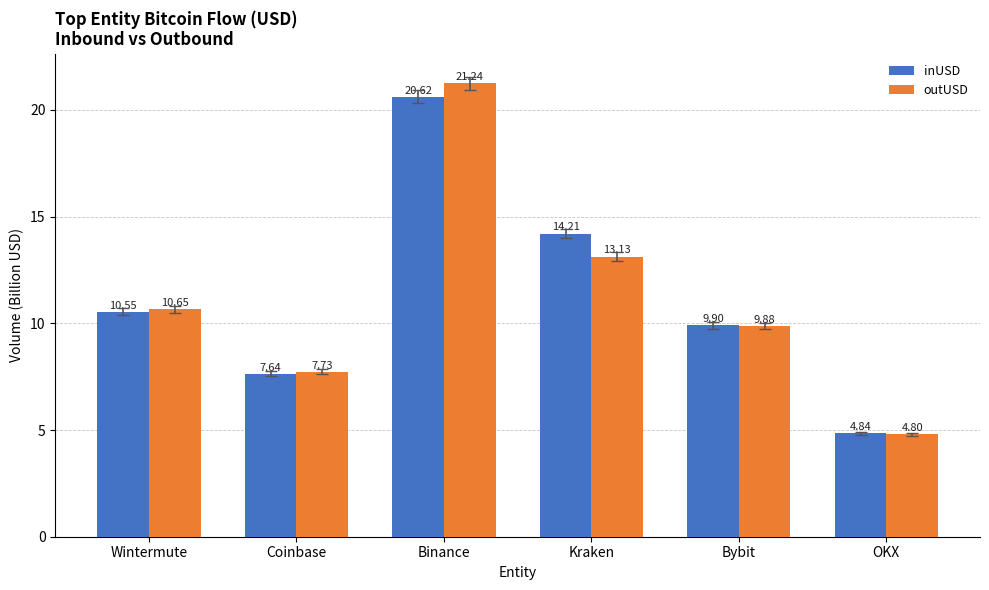

Which series has the largest range (max minus min)?

outUSD